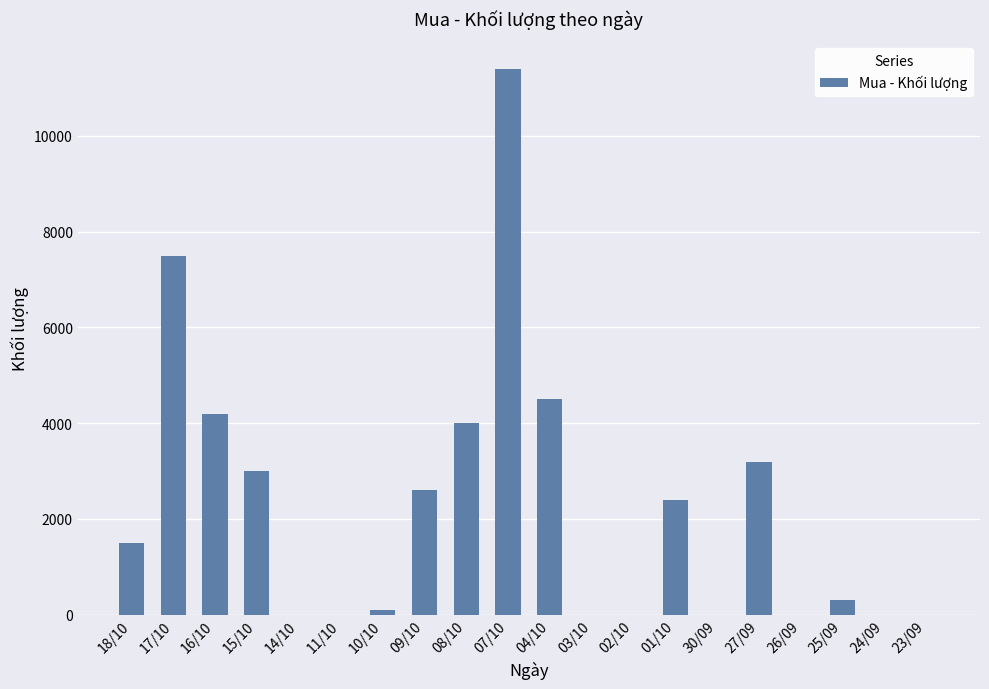

Reading left to right, list all the values displayed in this chart.

18/10=1500	17/10=7500	16/10=4200	15/10=3000	14/10=0	11/10=0	10/10=100	09/10=2600	08/10=4000	07/10=11400	04/10=4500	03/10=0	02/10=0	01/10=2400	30/09=0	27/09=3200	26/09=0	25/09=300	24/09=0	23/09=0